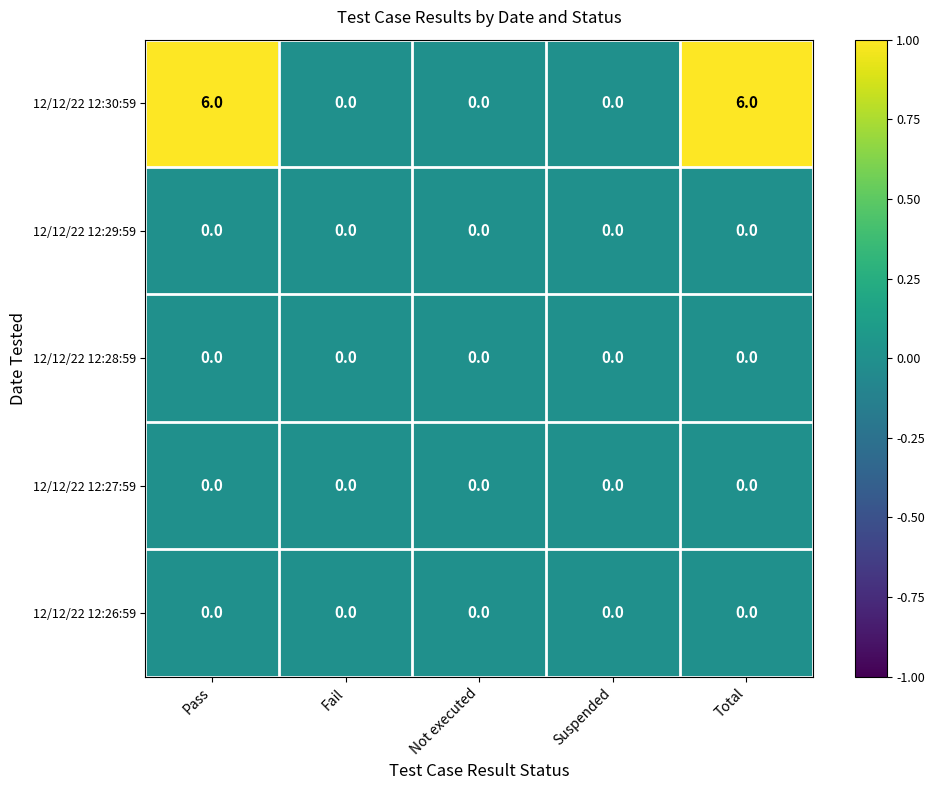

Which series has the largest total across all categories?

12/12/22 12:30:59